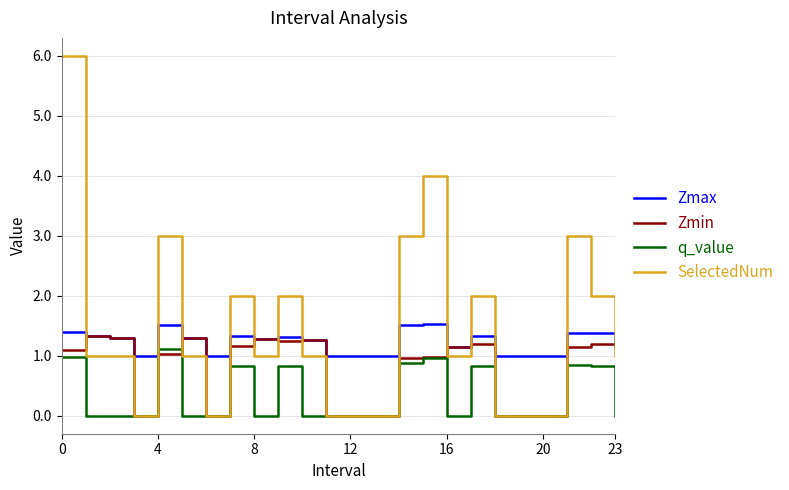

How many lines are shown in the chart?

4